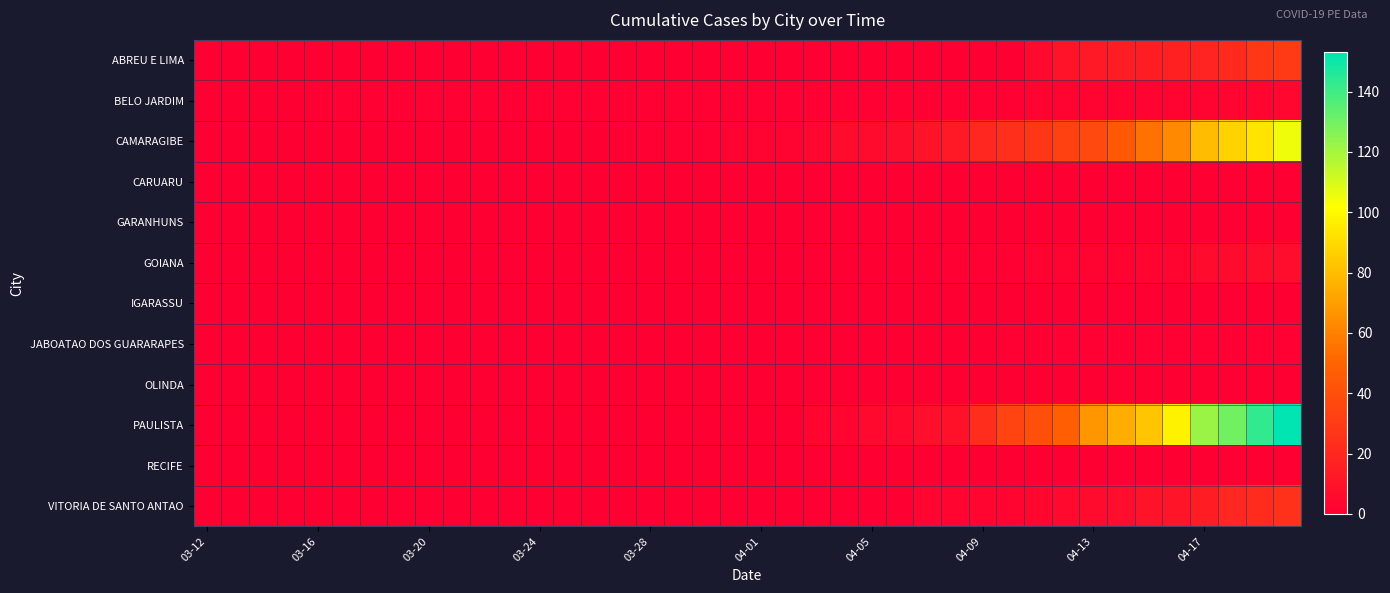

Which series has the widest spread of values?

PAULISTA